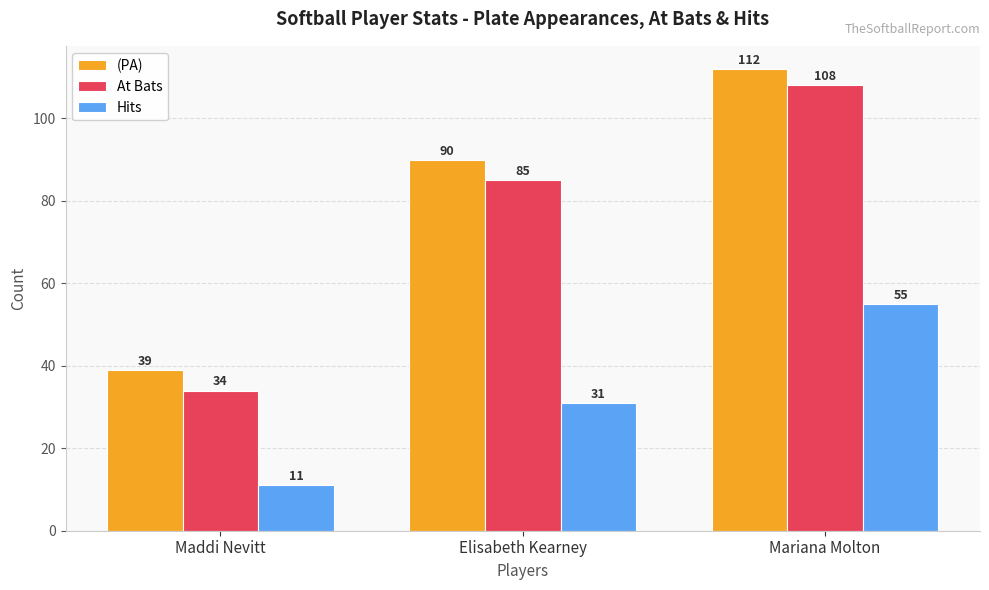

Count the Hits values in the range 11 to 55.

3